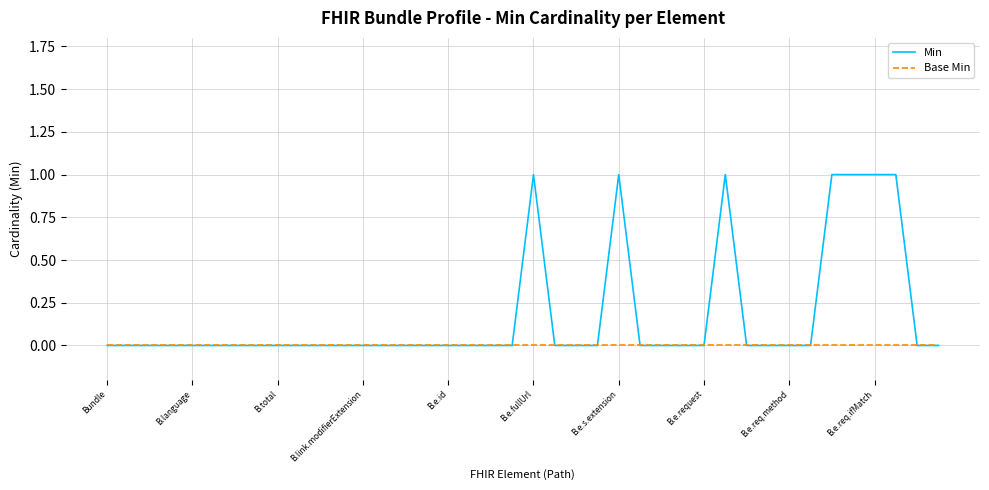

List the series in order of their overall mean, highest first.

Min, Base Min